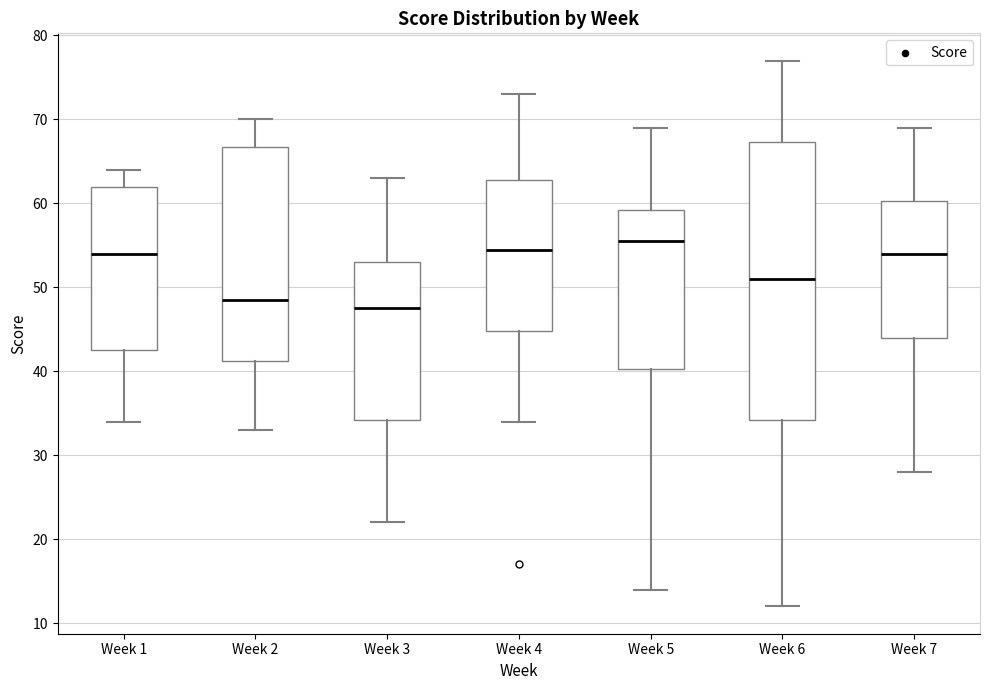

Reading left to right, read every box against the y-axis: the position of its median line, the range the box covers, and the ends of its whiskers. The values are not printed on the chart, so give them approximately, as read against the axis.

Week 1: median 54, box 43 to 62, whiskers 34 to 64
Week 2: median 49, box 41 to 67, whiskers 33 to 70
Week 3: median 48, box 34 to 53, whiskers 22 to 63
Week 4: median 55, box 45 to 63, whiskers 34 to 73
Week 5: median 56, box 40 to 59, whiskers 14 to 69
Week 6: median 51, box 34 to 67, whiskers 12 to 77
Week 7: median 54, box 44 to 60, whiskers 28 to 69